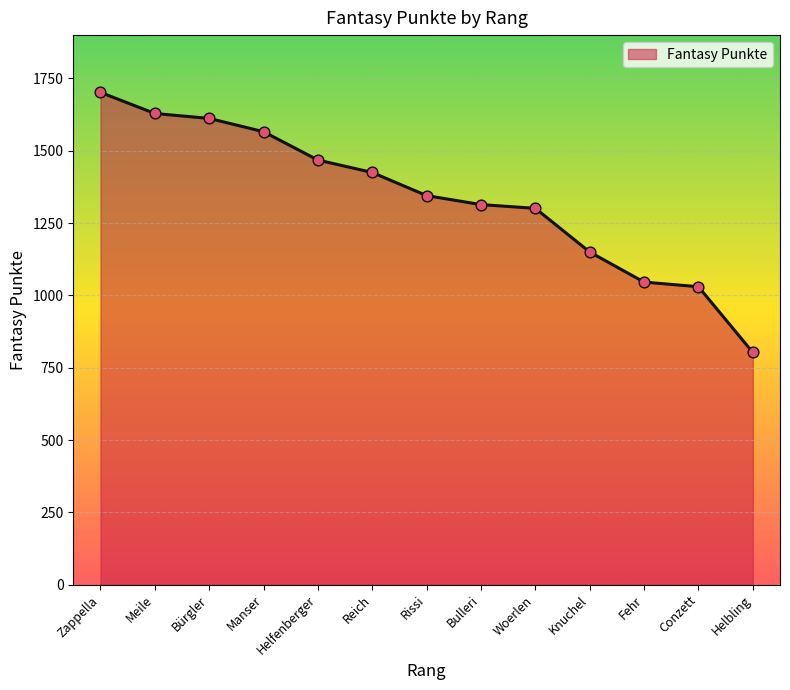

What is the ratio of the value at Woerlen to the value at Bürgler?

0.8